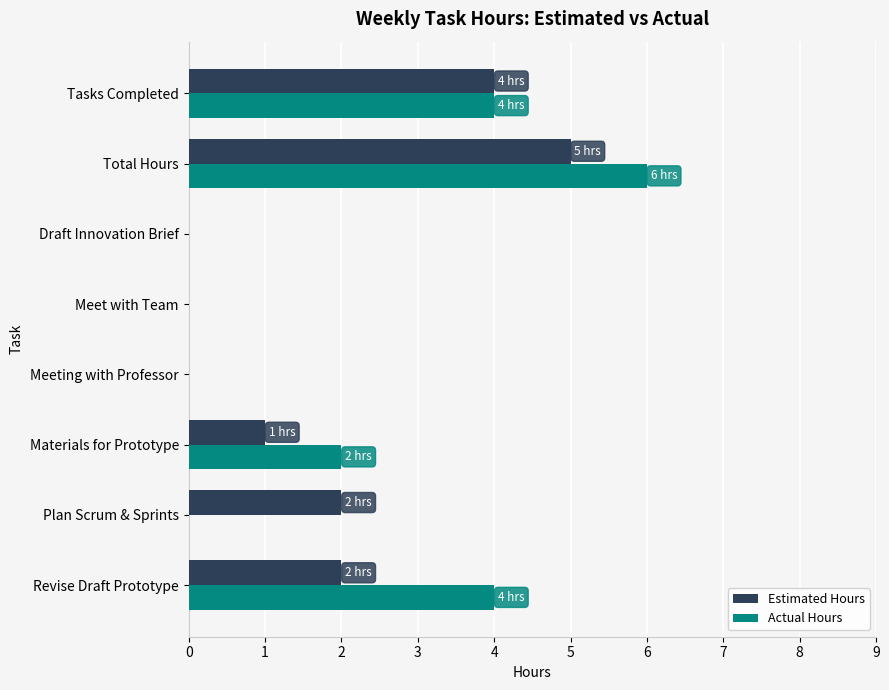

Is it true that Actual Hours equals 6 at Total Hours?

True